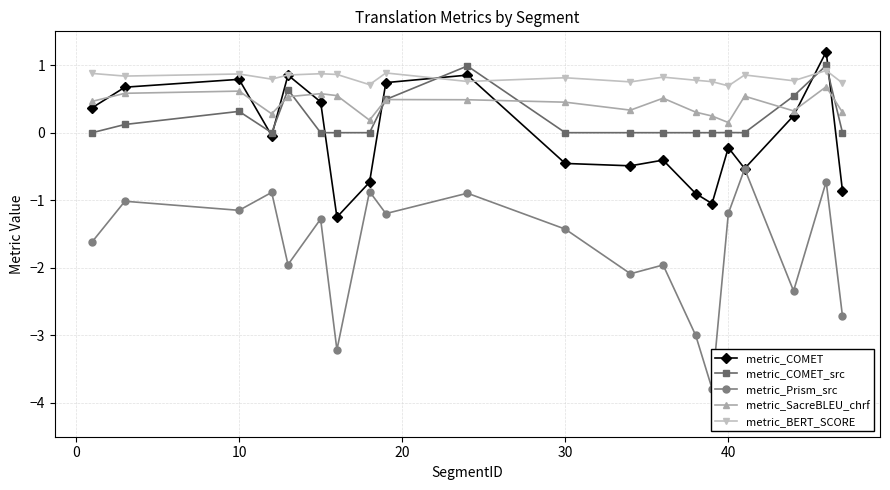

Is this an area chart (filled region under the line)?

No